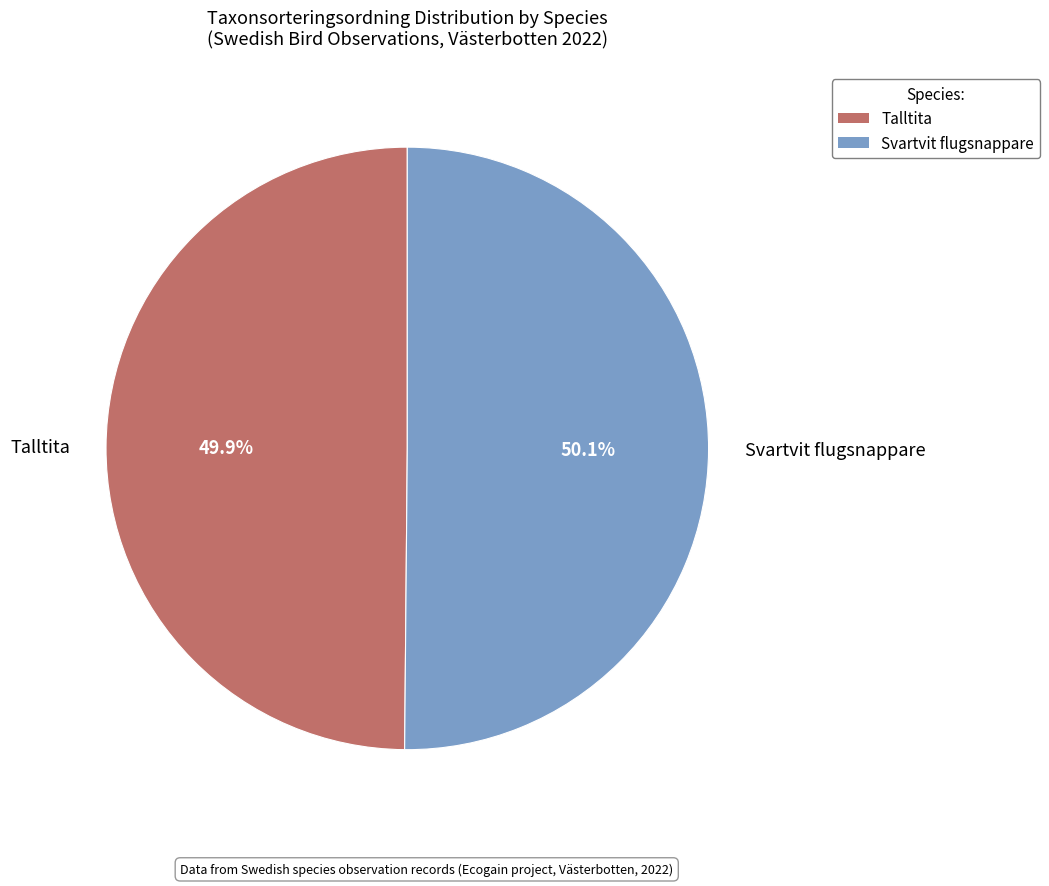

What is the total percentage of Talltita and Svartvit flugsnappare?

100.0%